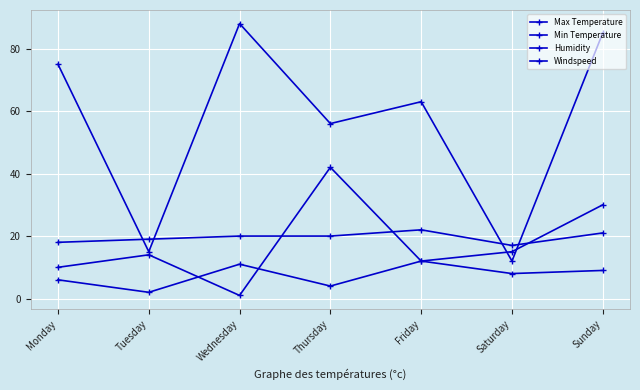

Between Saturday and Friday, which is larger?

Friday